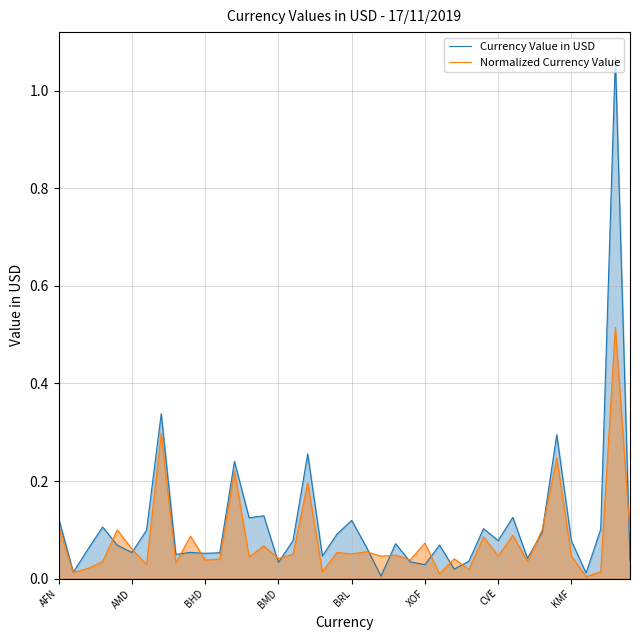

How many intersections are there between Normalized Currency Value and Currency Value in USD?

15